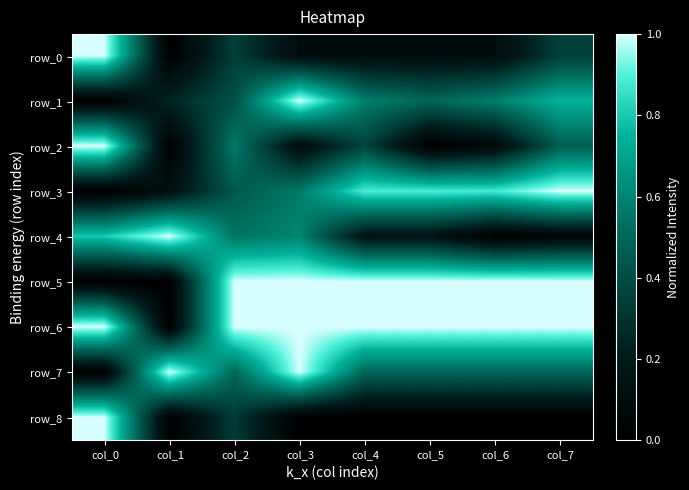

How many positive values does the row_5 series have?

7